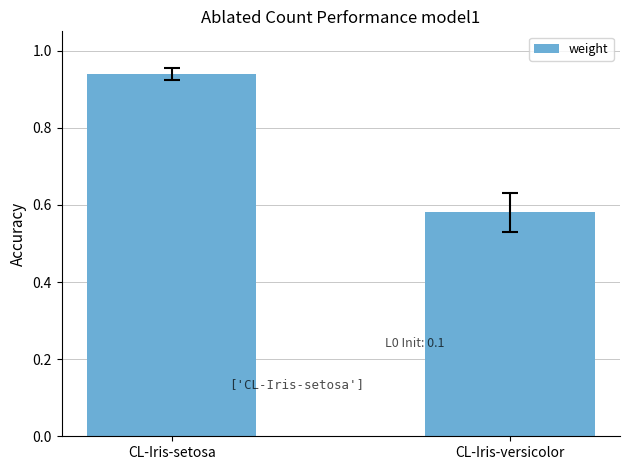

How many categories are shown in the chart?

2